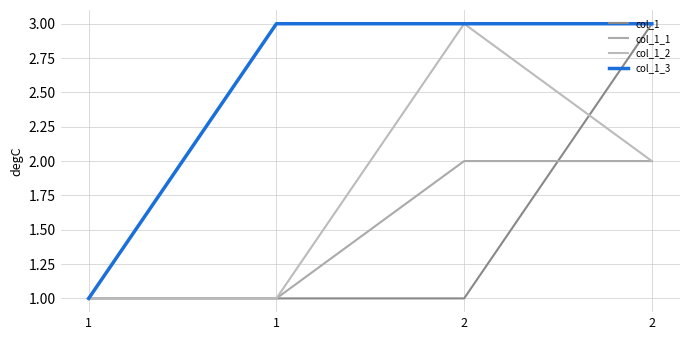

How many lines are shown in the chart?

4